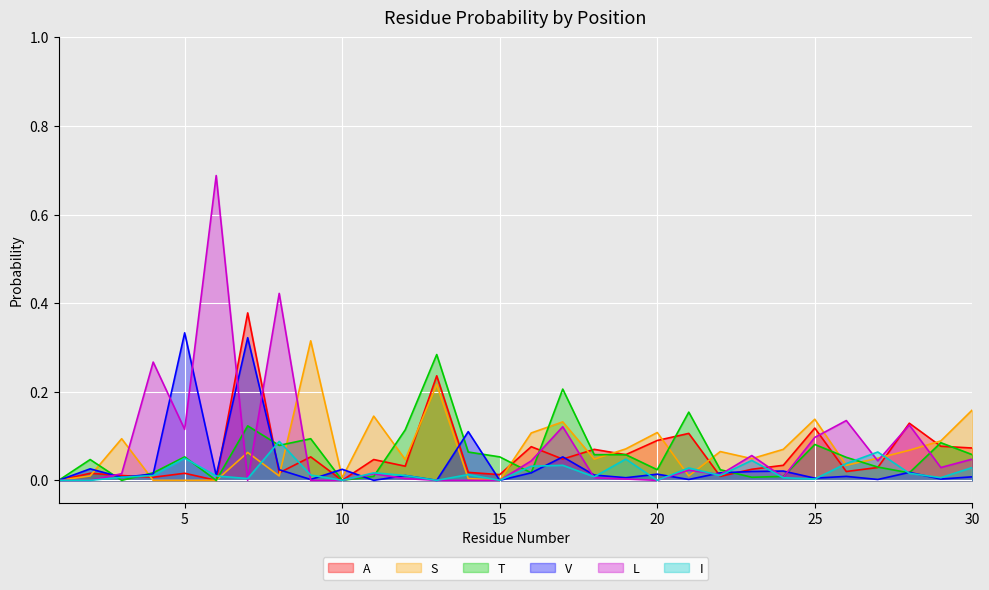

List the labels in order of L value, smallest first.

1, 2, 7, 9, 10, 13, 14, 15, 20, 19, 12, 18, 24, 22, 3, 11, 21, 29, 16, 27, 30, 23, 25, 5, 17, 28, 26, 4, 8, 6